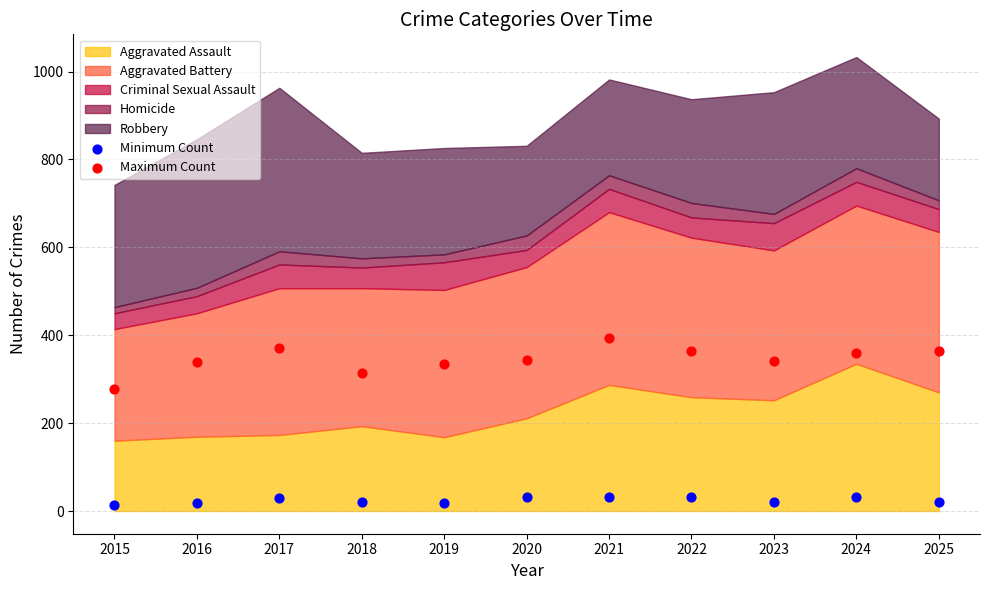

Which series contains the highest Y value?

Maximum Count